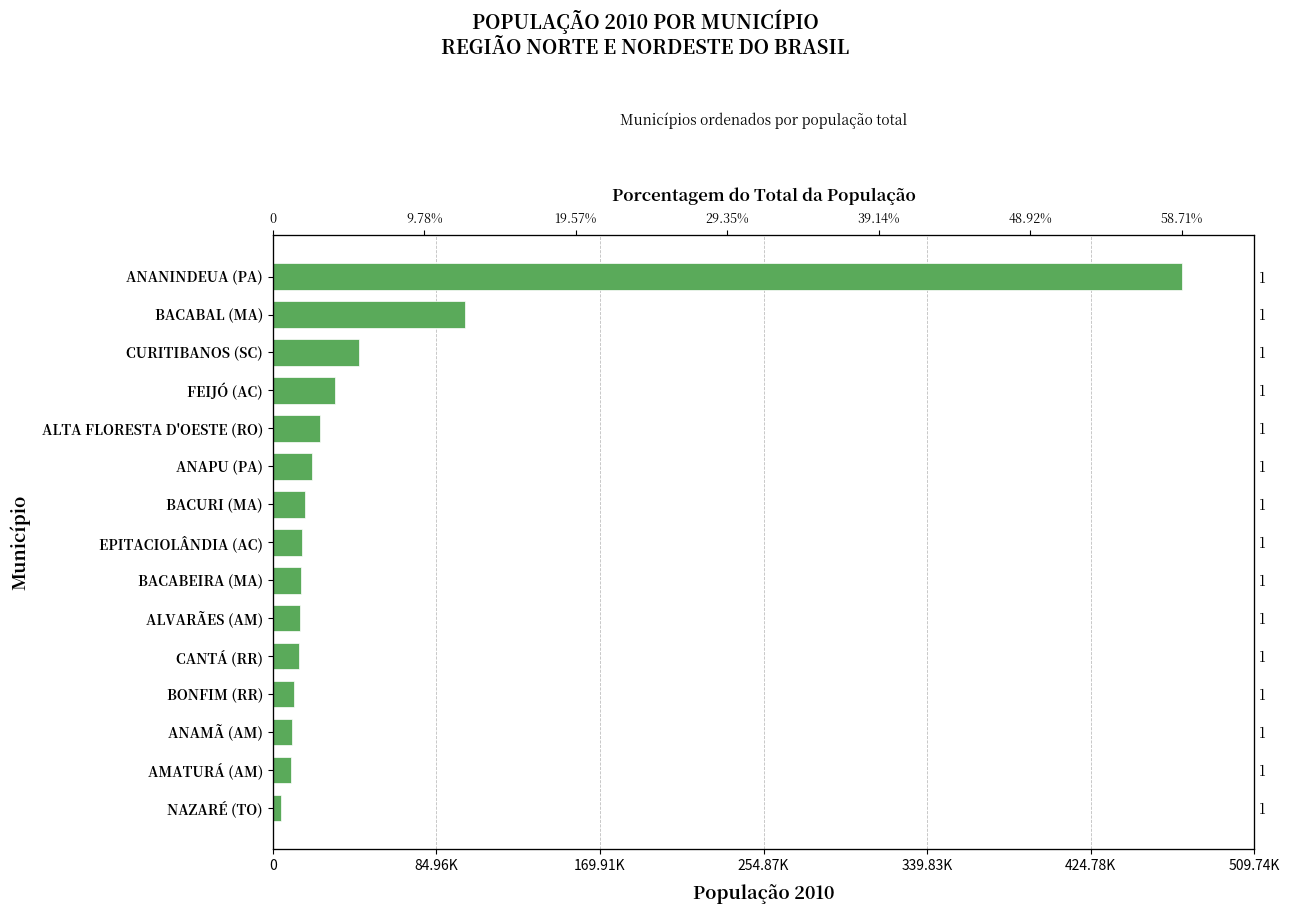

The chart shows a value of 16549 at FEIJÓ (AC). True or false?

False